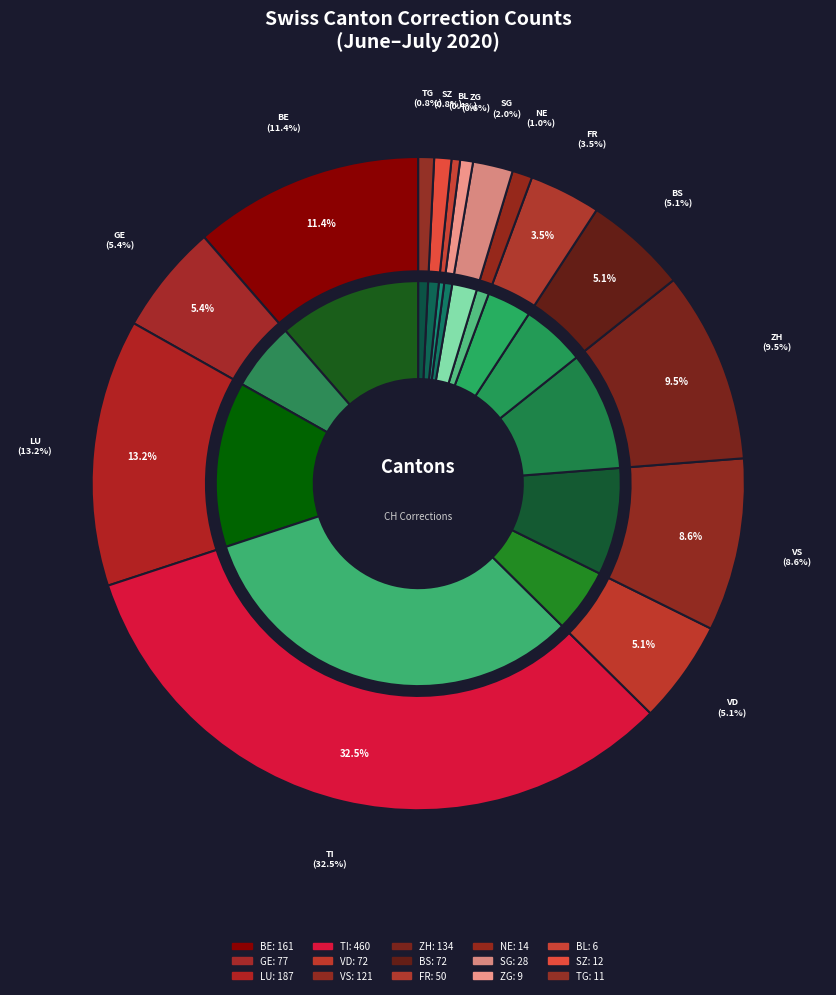

What percentage is NOT represented by 2020-06-05?

100.0%